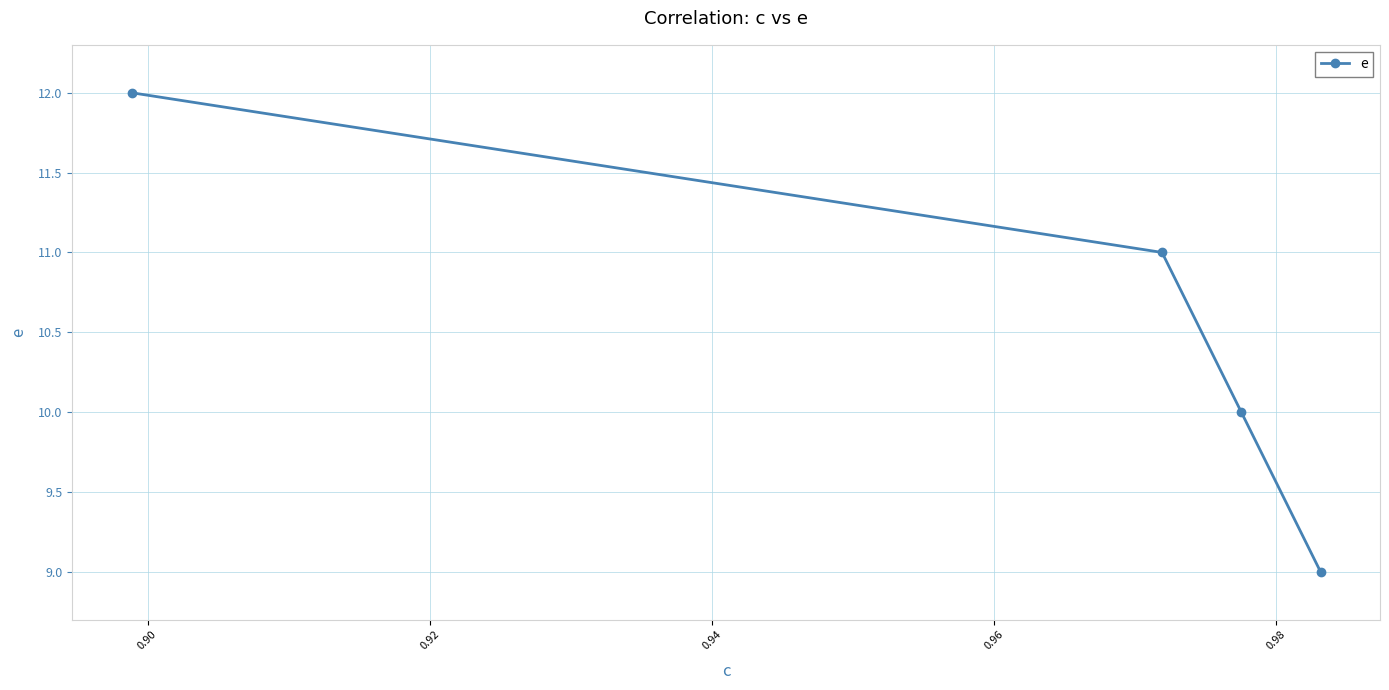

True or false: the data has more than 0 interior local peaks.

False